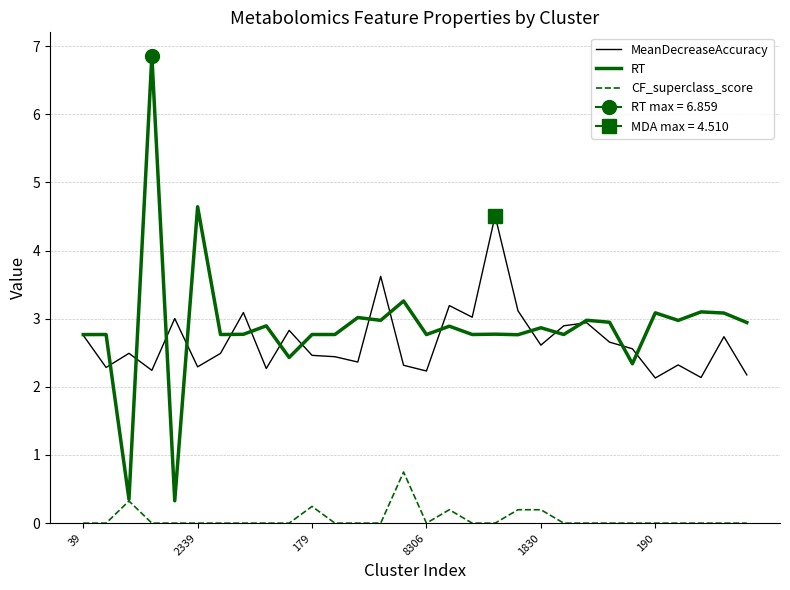

What is the approximate value of RT at 21?

2.8